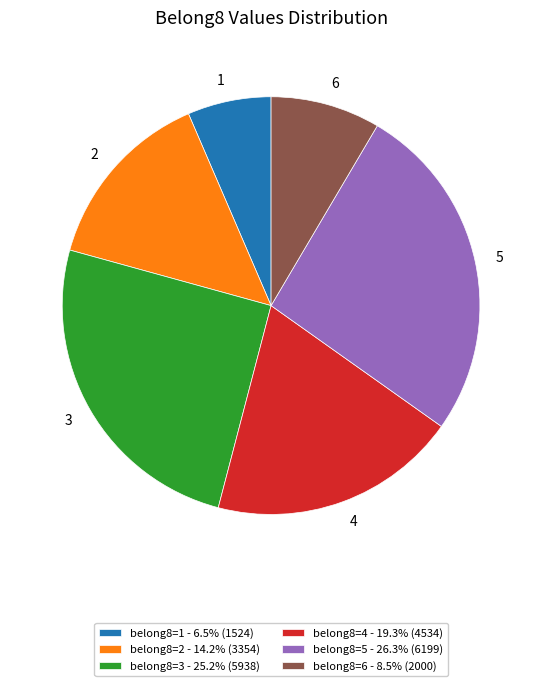

How many slices are in this pie chart?

6